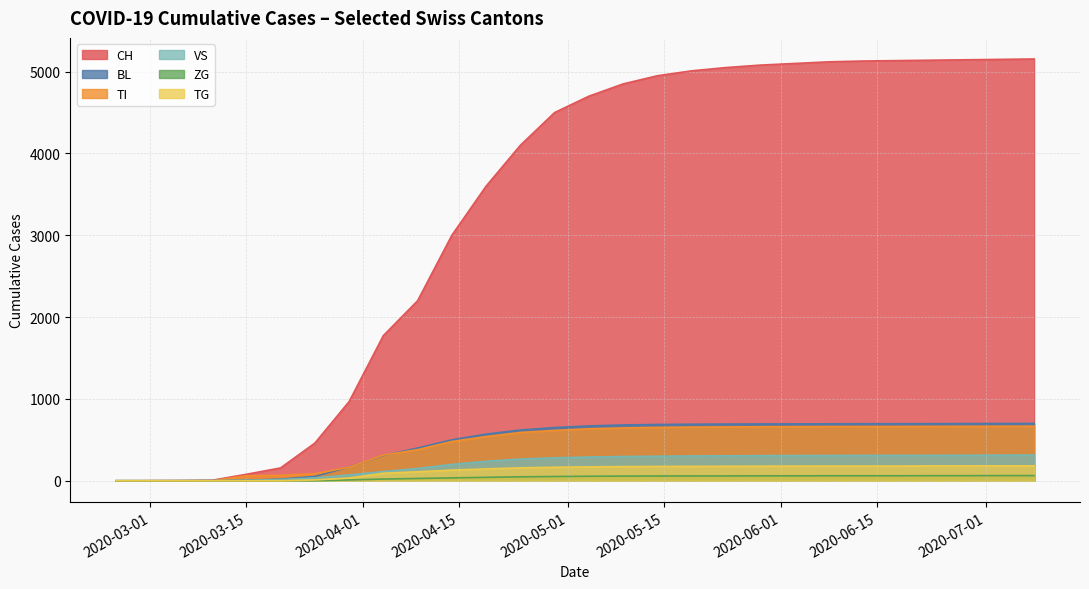

Which series has the largest total across all categories?

CH